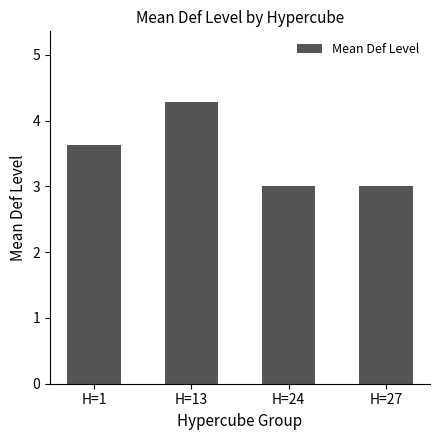

Are the bars horizontal?

No